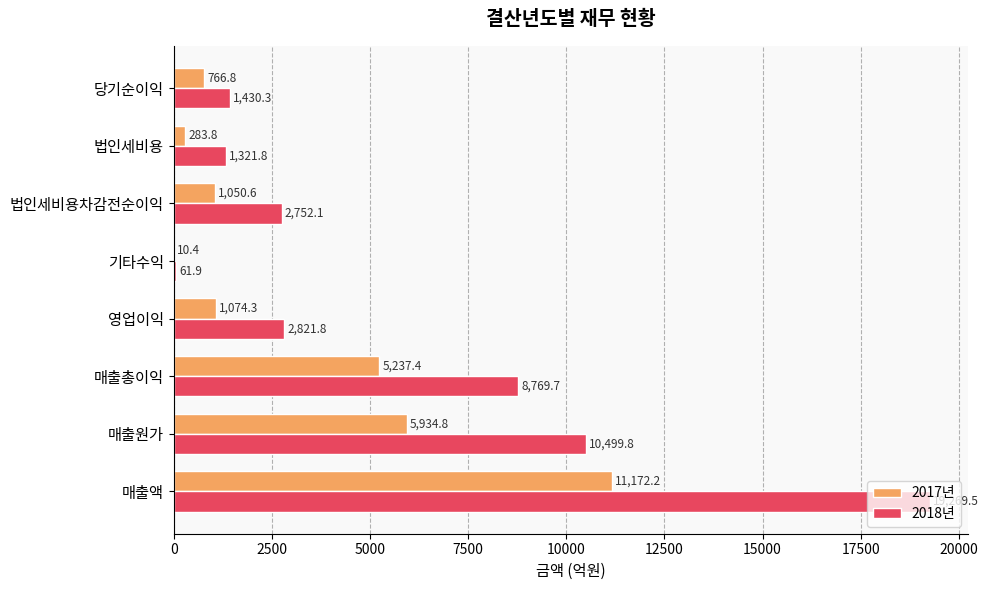

What is the maximum value for 2017년?

11172.2